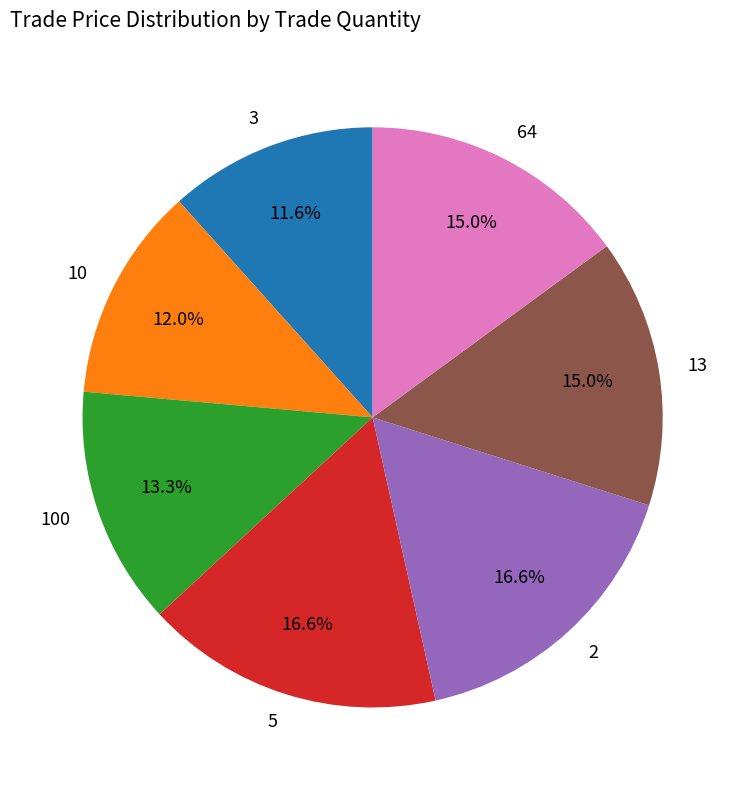

Count the number of slices in the pie.

7